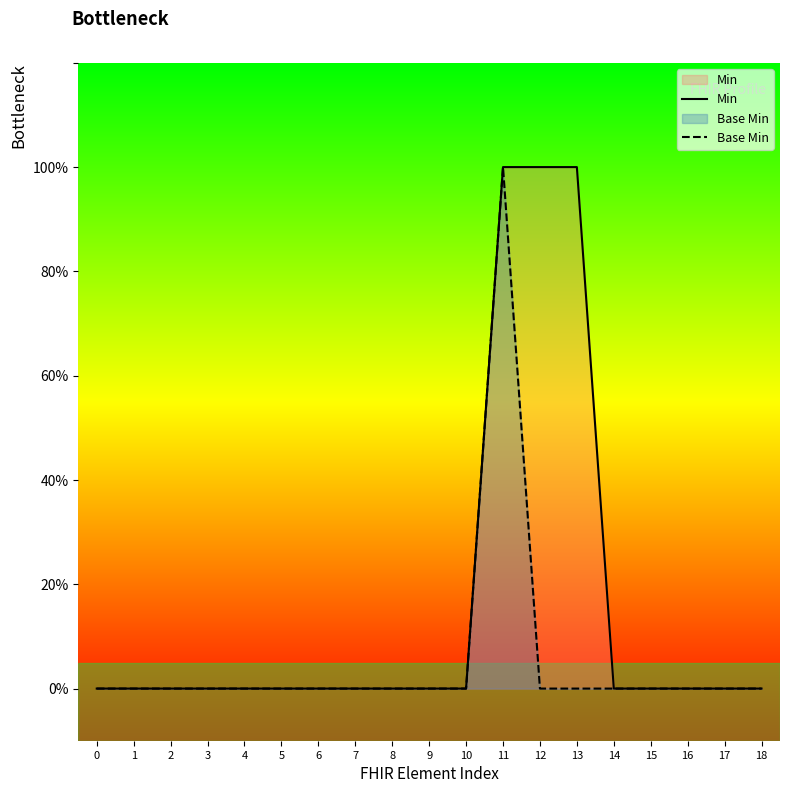

At 2, list the series in order from smallest to largest.

Min, Base Min